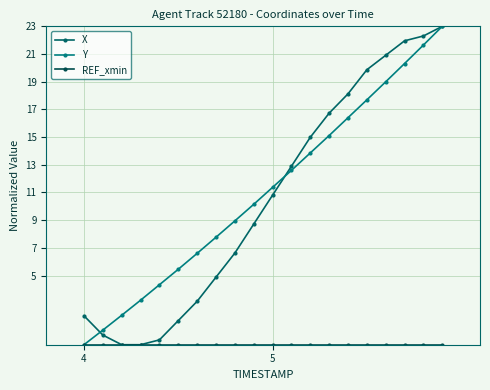

What is the difference between the maximum and minimum values in the X series?

23.0